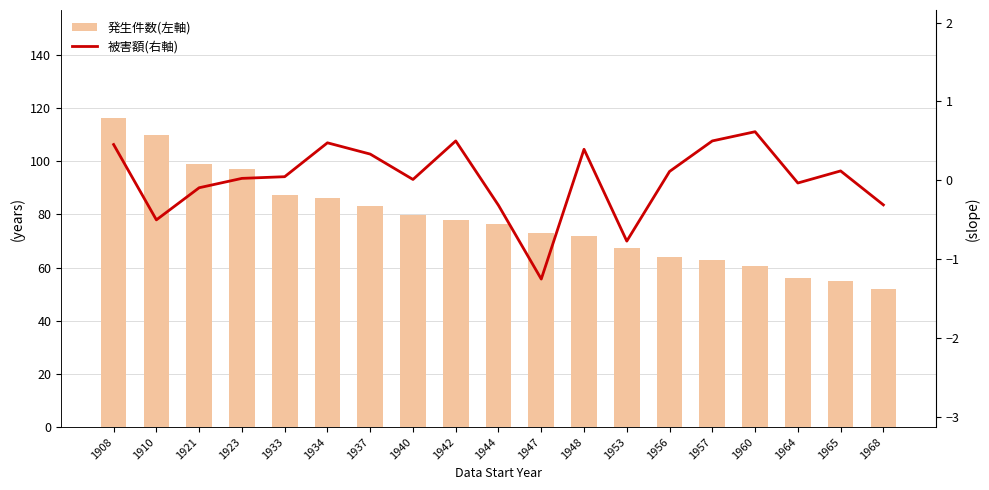

The 発生件数(左軸) series shows 110.0 at 1910. True or false?

True